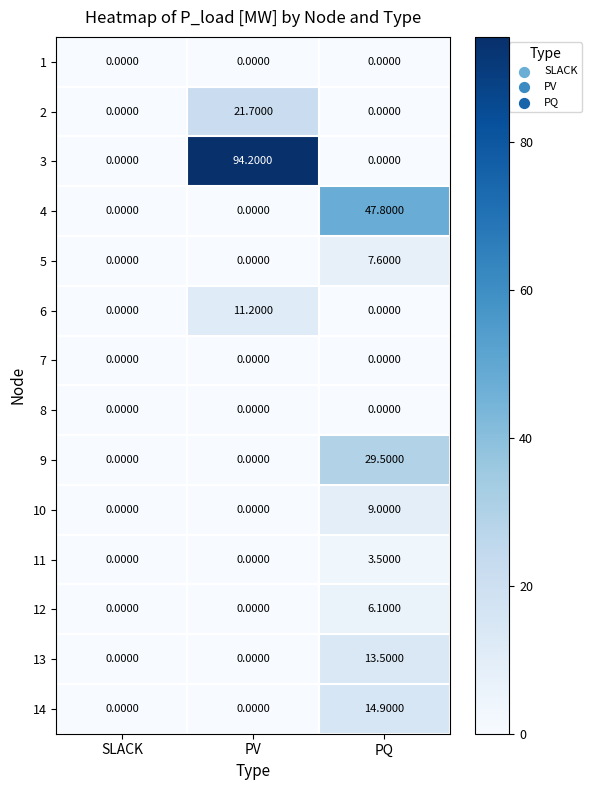

What is the average value of the 4 series?

15.9